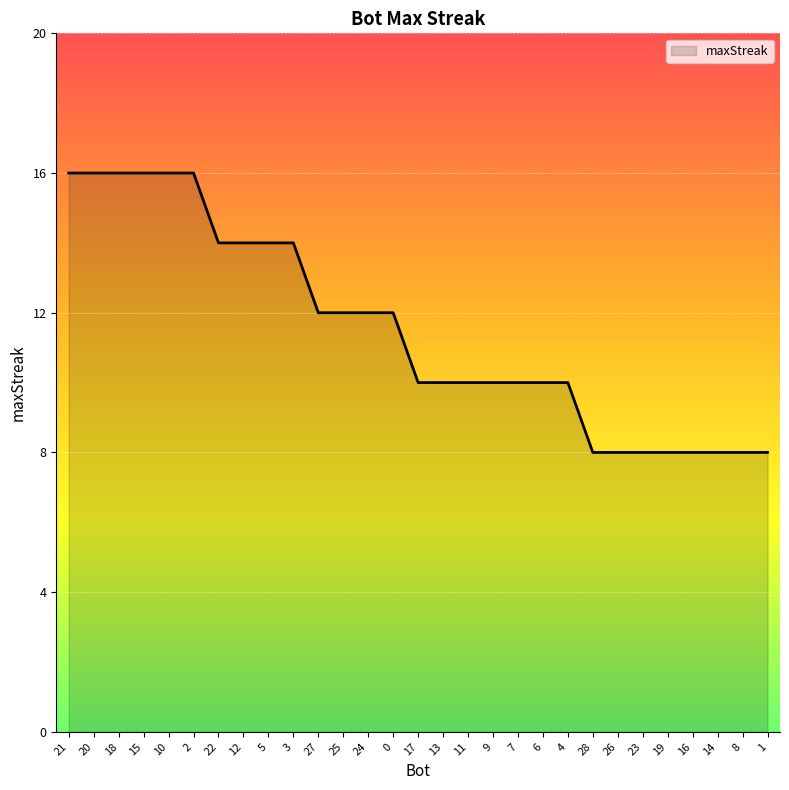

How many values are between 8 and 14?

23